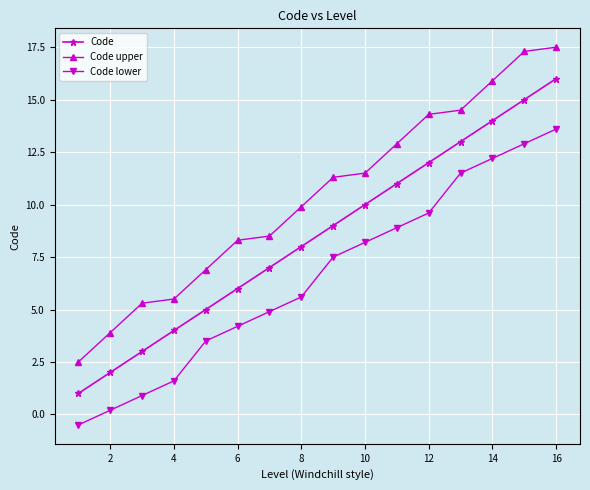

What are all the series names shown in the legend?

Code, Code upper, Code lower